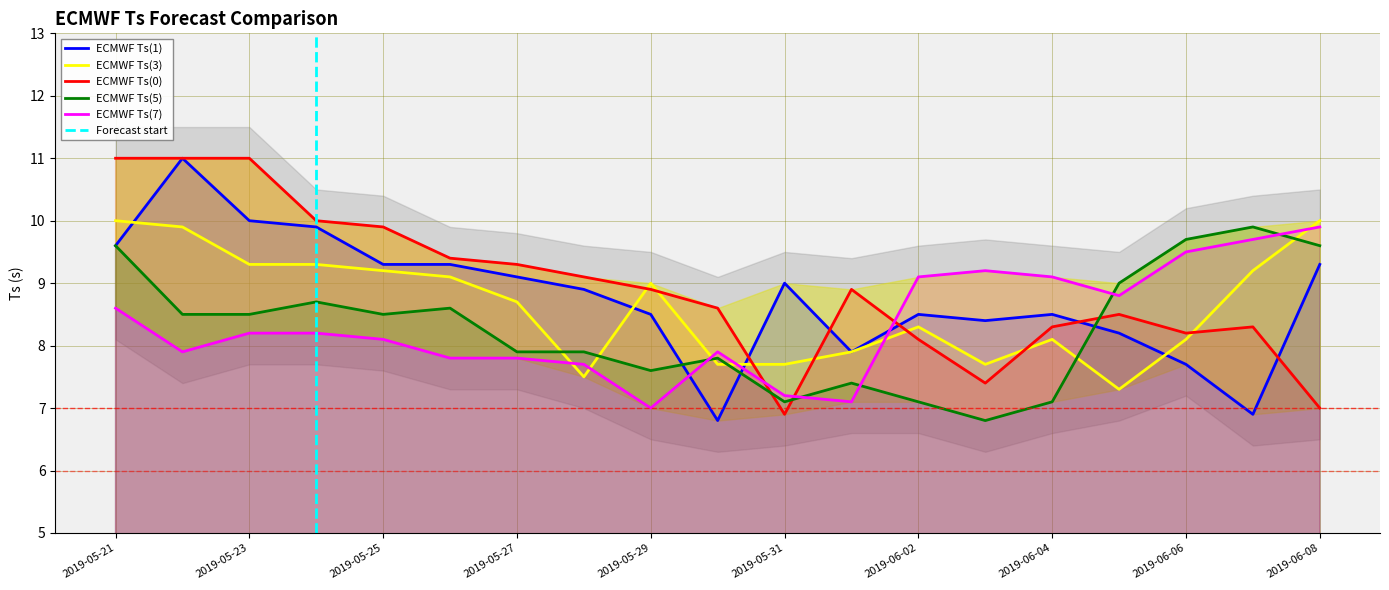

How many lines are shown in the chart?

5